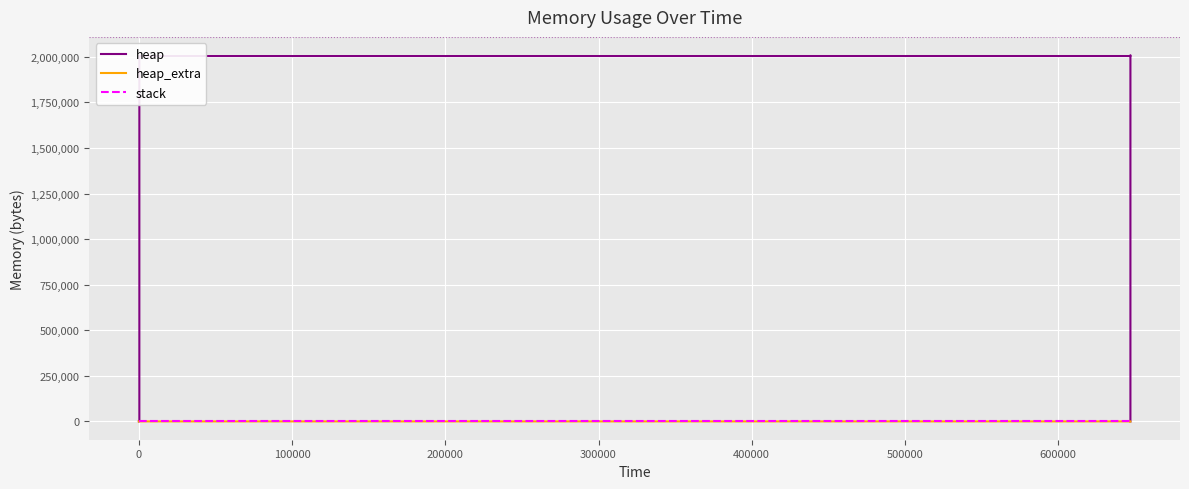

At which category is the sum across all series the highest?

500000